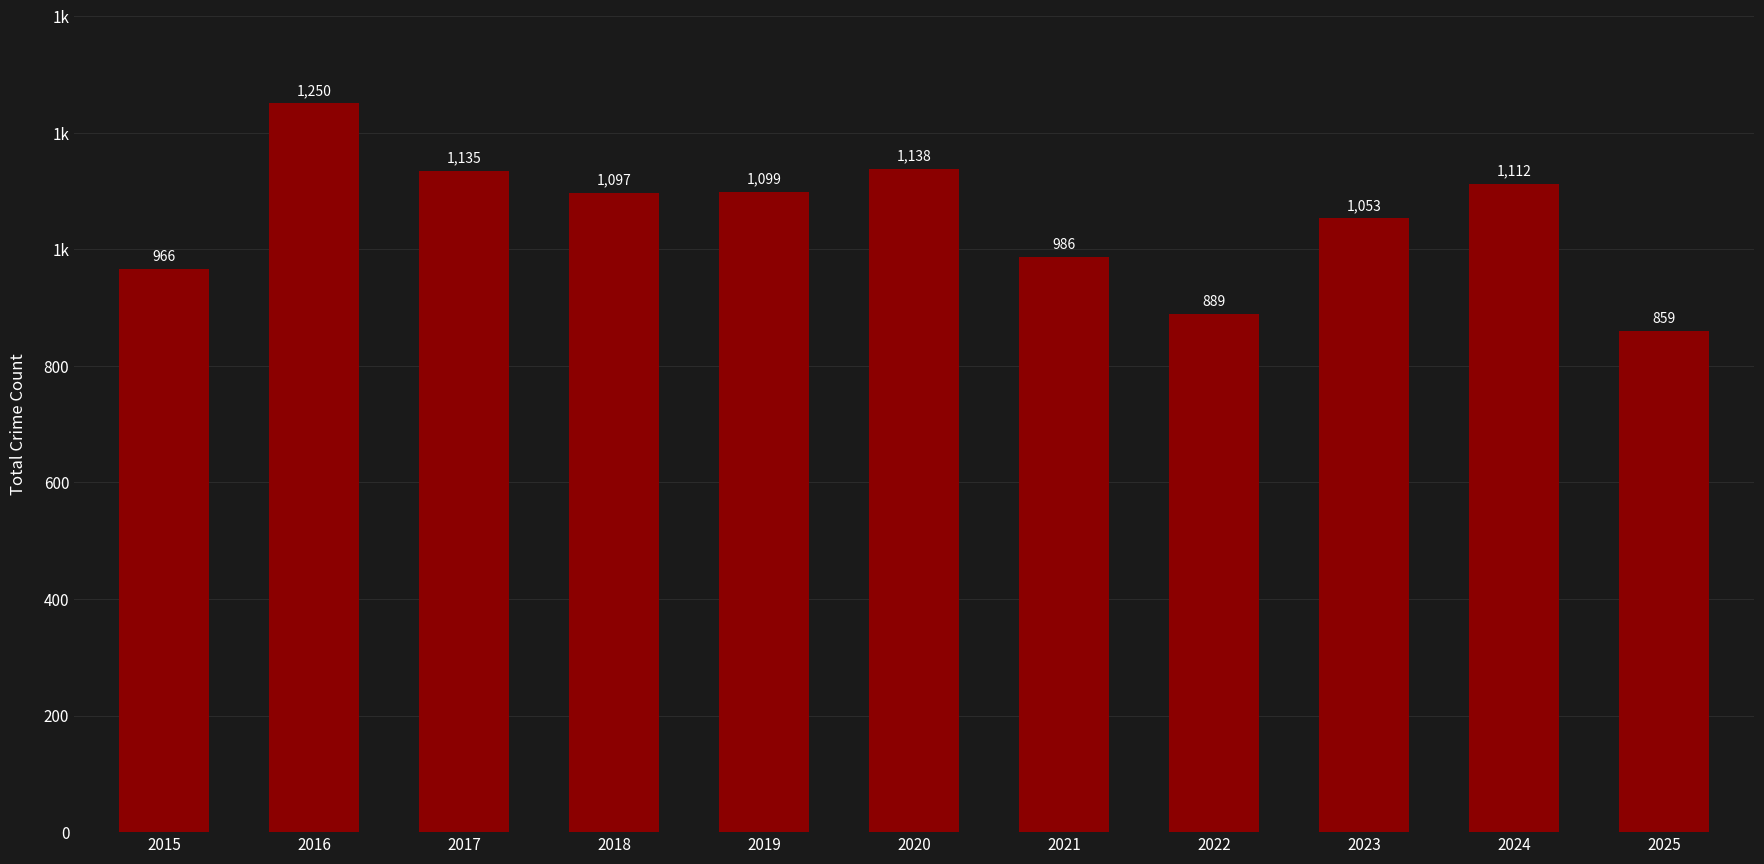

Are the bars horizontal?

No